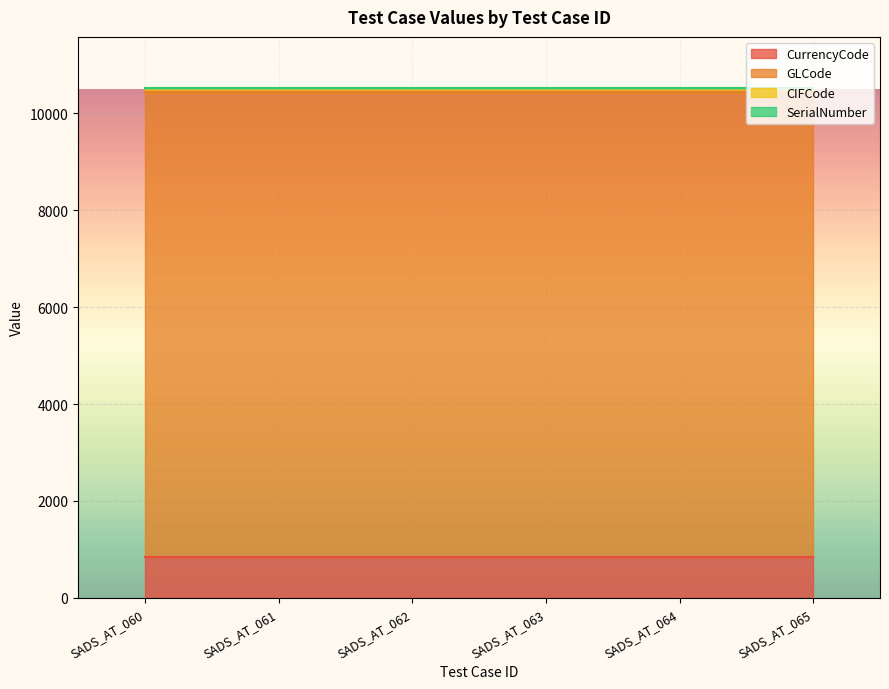

What are all the series names shown in the legend?

CurrencyCode, GLCode, CIFCode, SerialNumber